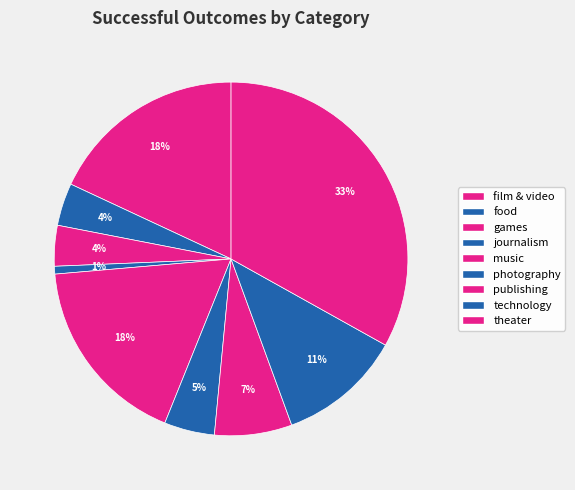

Count the number of slices in the pie.

9